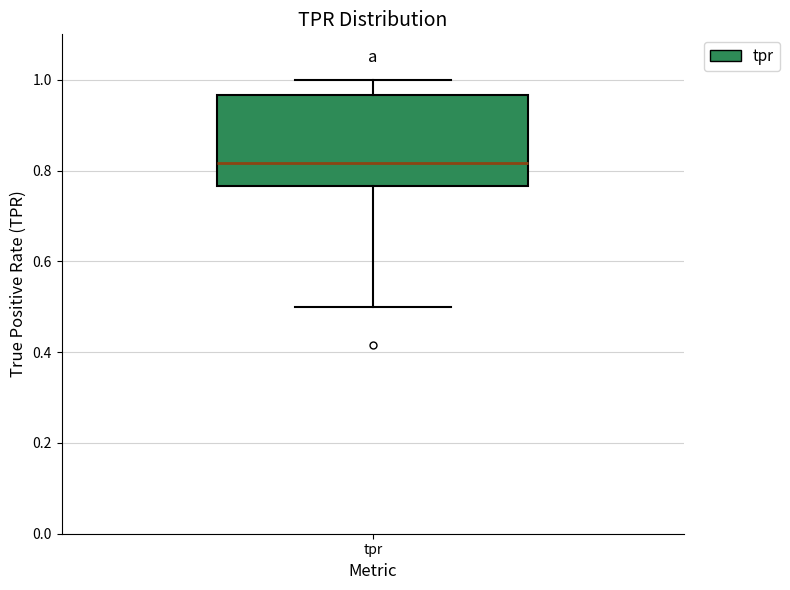

Read this box plot against the y-axis: the position of the median line, the range covered by the box, and the ends of both whiskers. The values are not printed on the chart, so give them approximately, as read against the axis.

median 0.82, box 0.76 to 0.96, whiskers 0.50 to 1.00